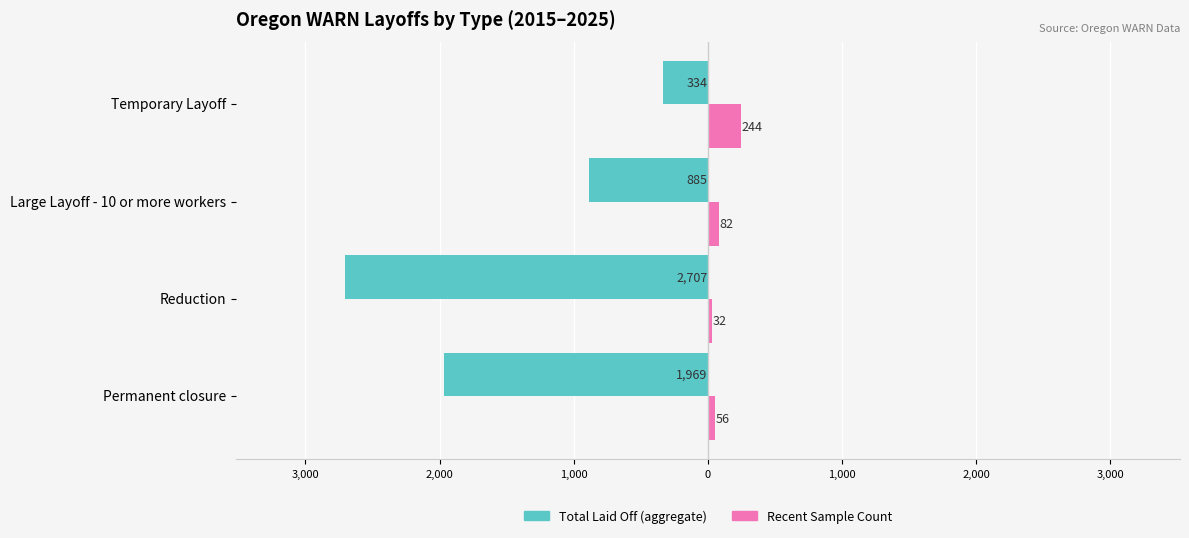

Count the number of data series in this chart.

2